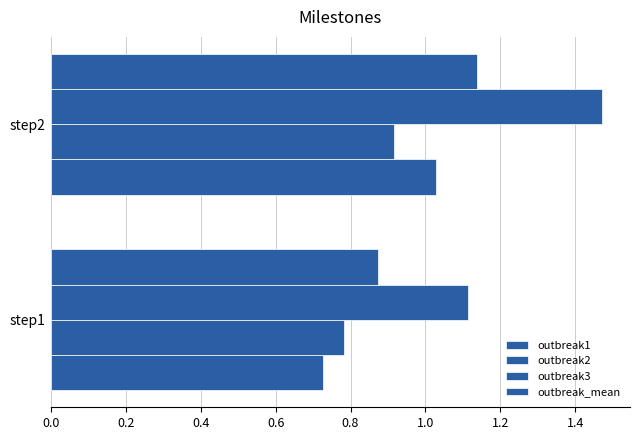

How many data points in outbreak1 are above 1?

1